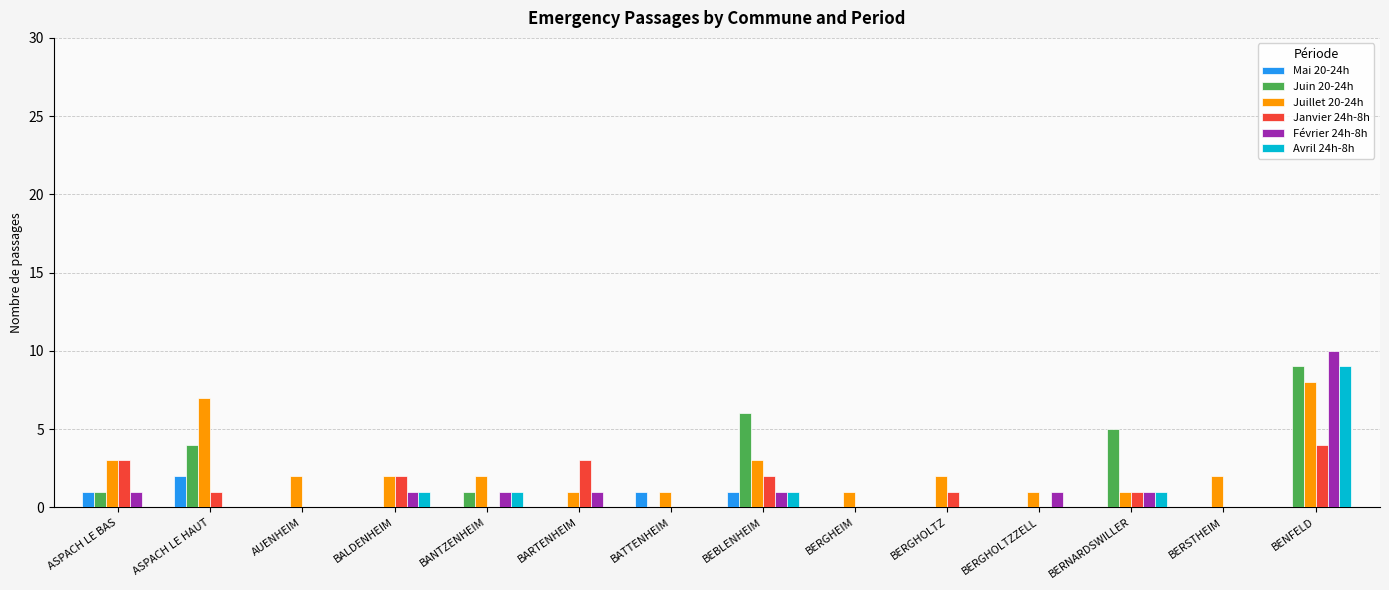

At which category does the chart reach its peak across all series?

BENFELD